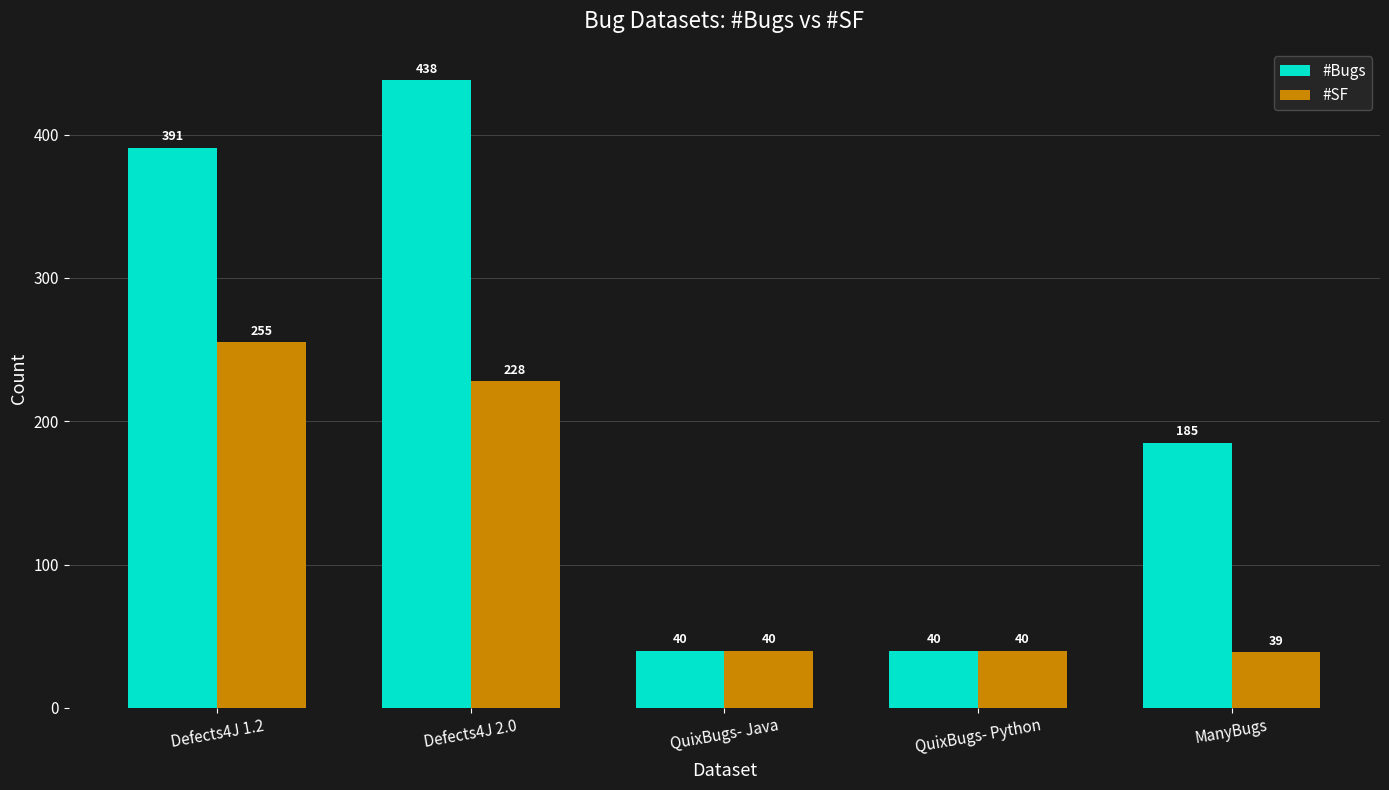

List the series in order of their peak value, highest first.

#Bugs, #SF